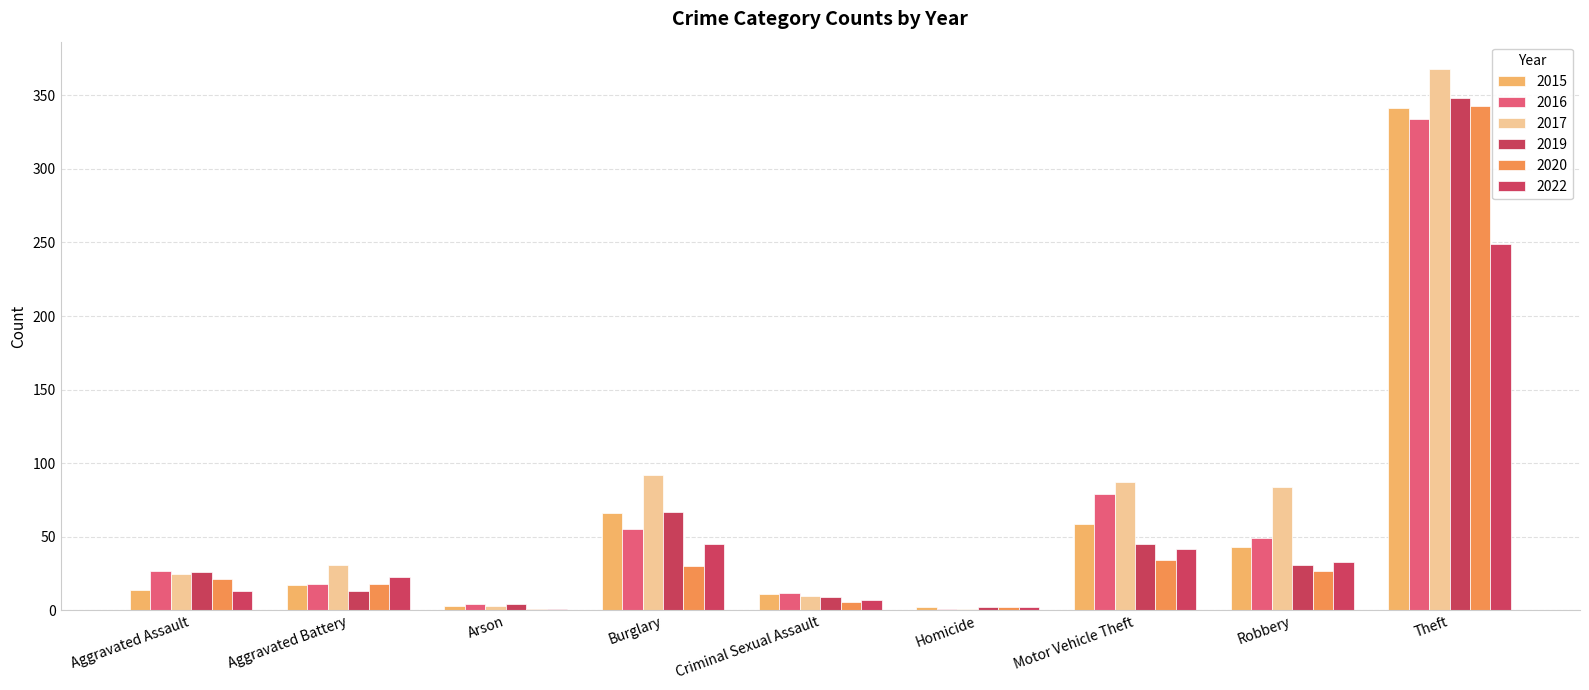

How many data points does each series have?

9